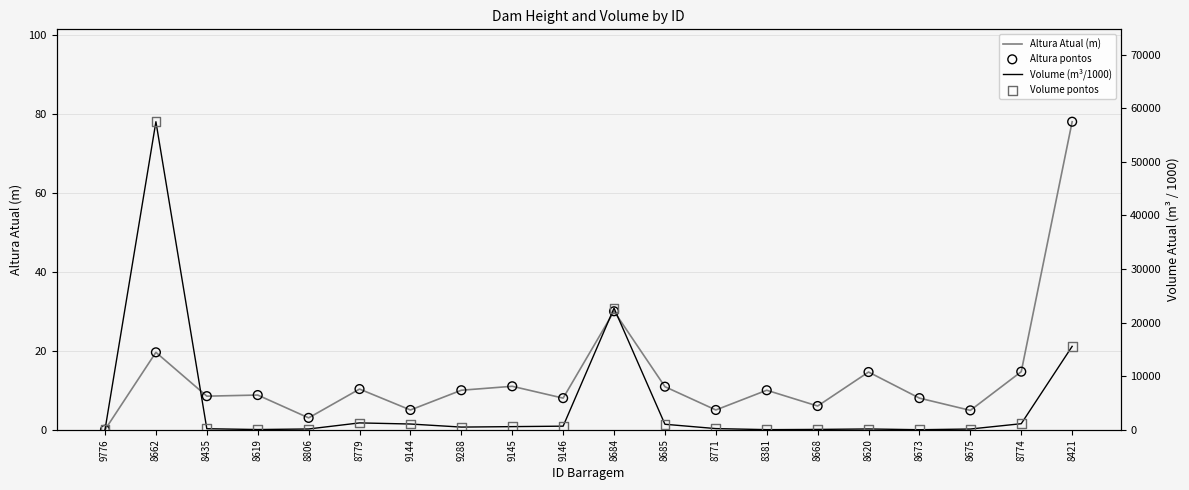

What is the total value across all series at 8619?

85.6